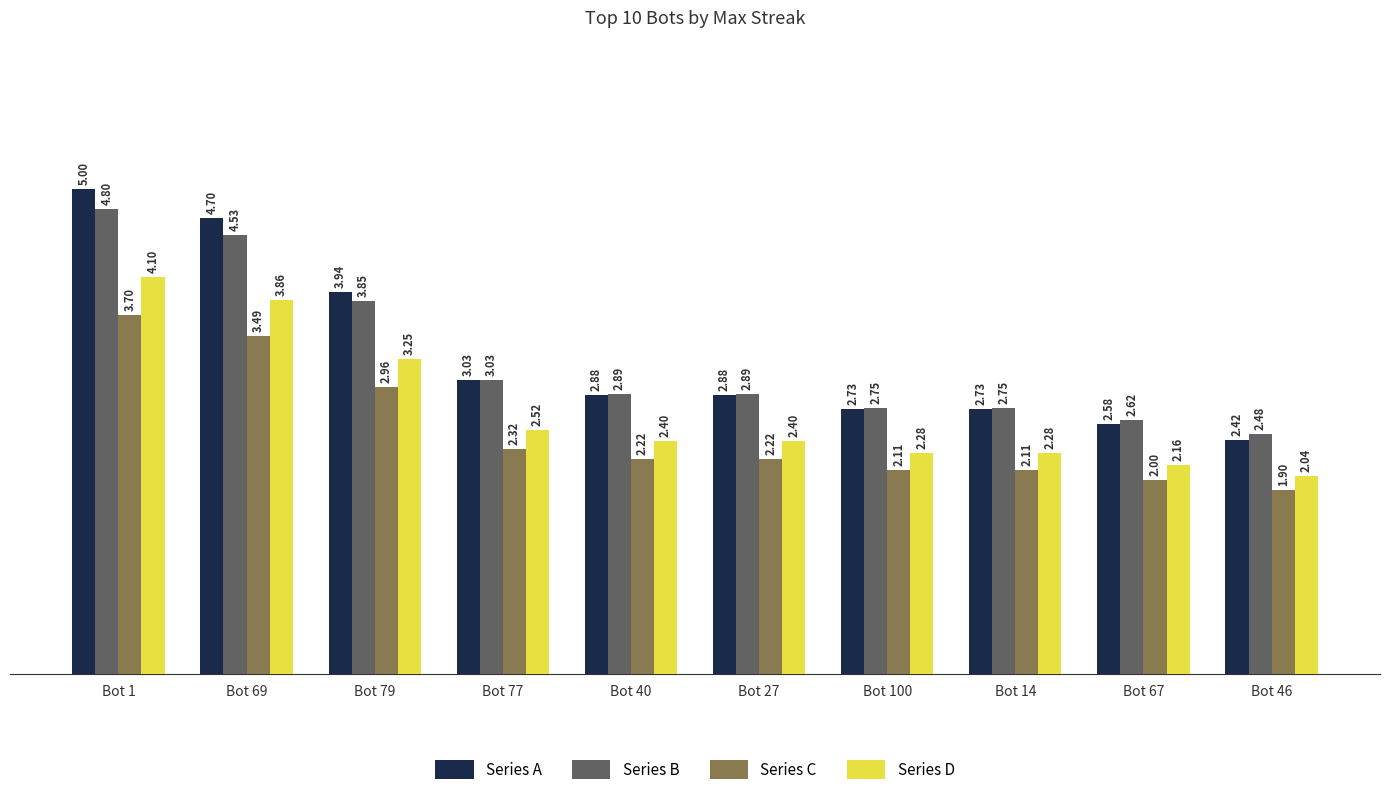

What is the smallest value displayed?

1.9